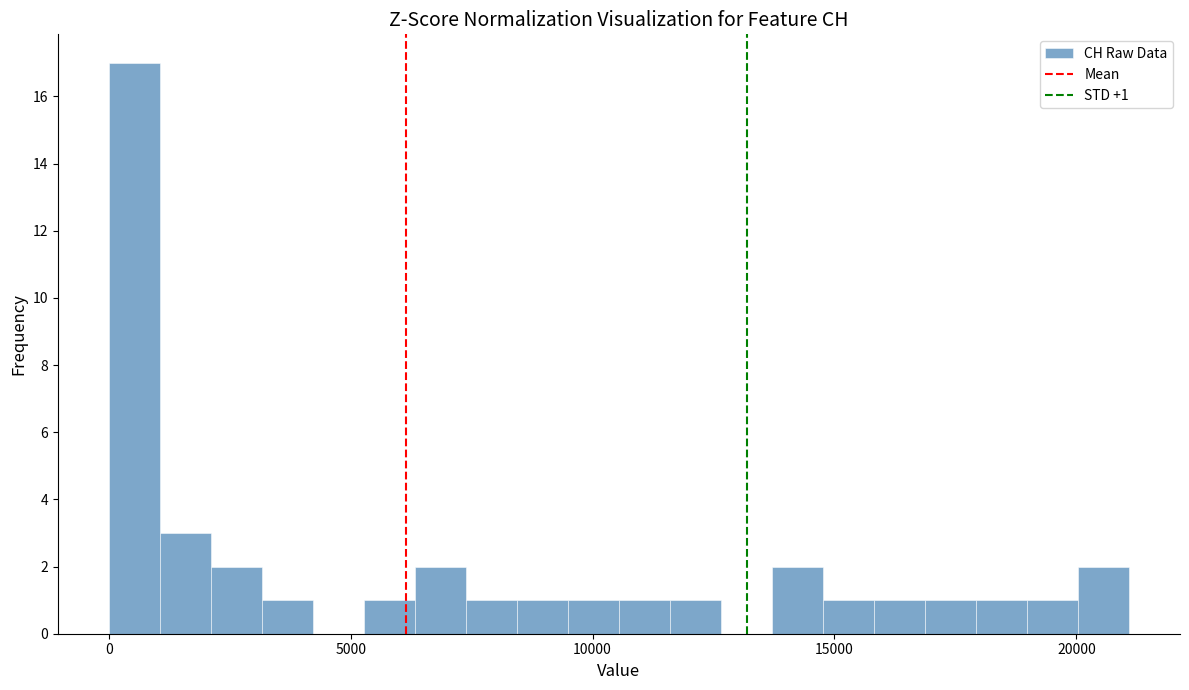

Read against the x-axis, roughly where is the centre of the tallest bar?

500